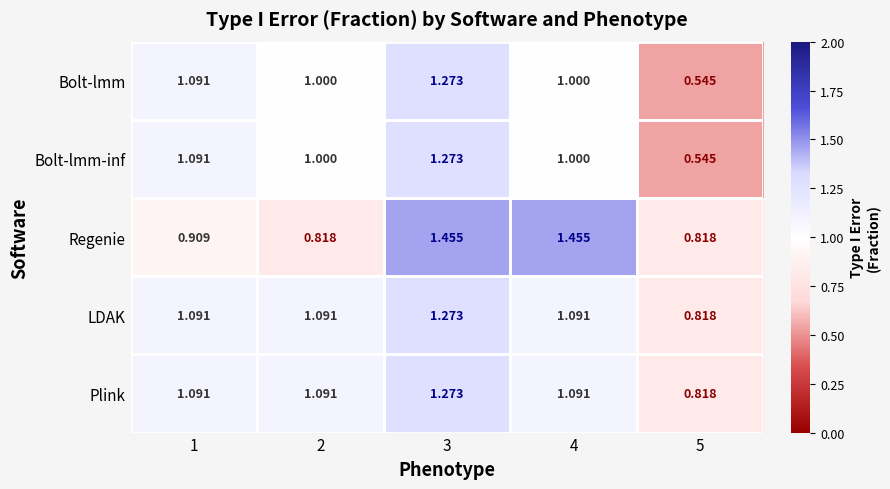

Which series has the largest total across all categories?

Regenie